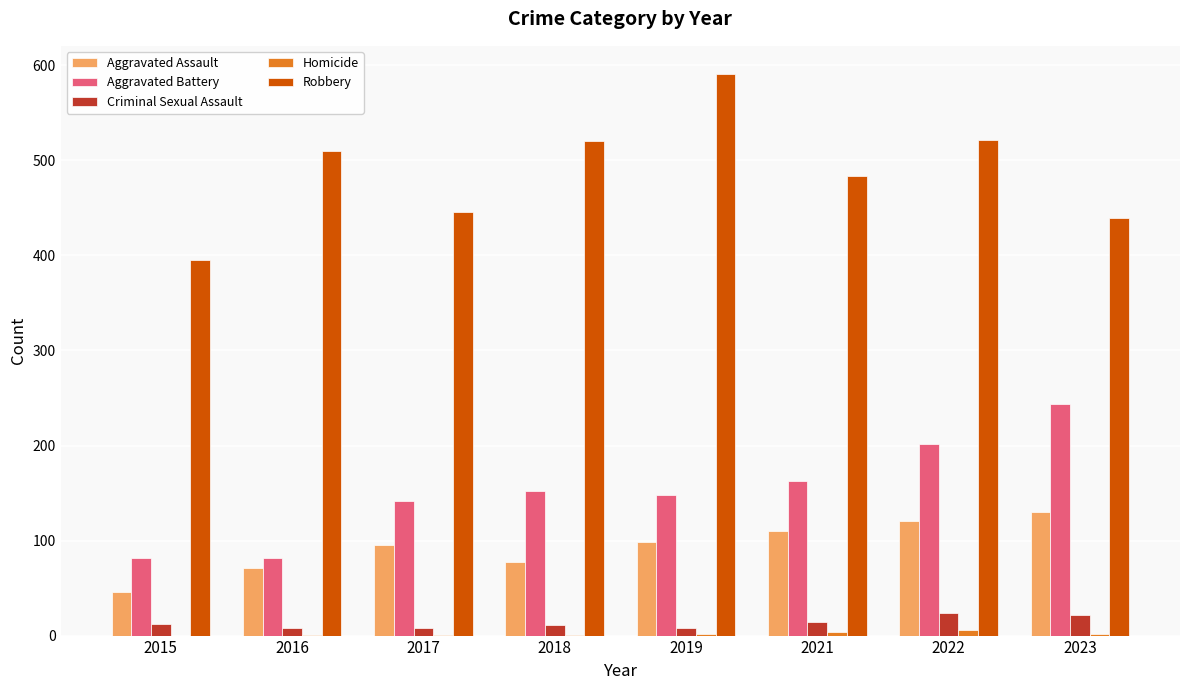

Which category has the highest value across all series?

2019